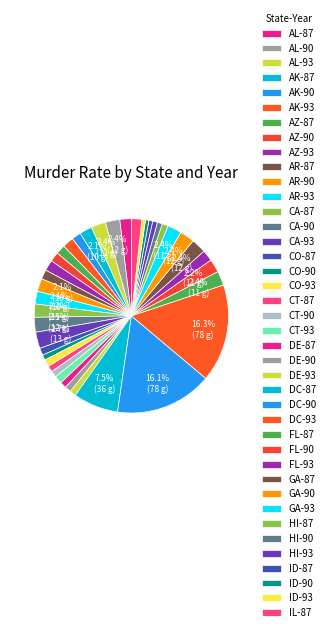

Count the number of slices in the pie.

40